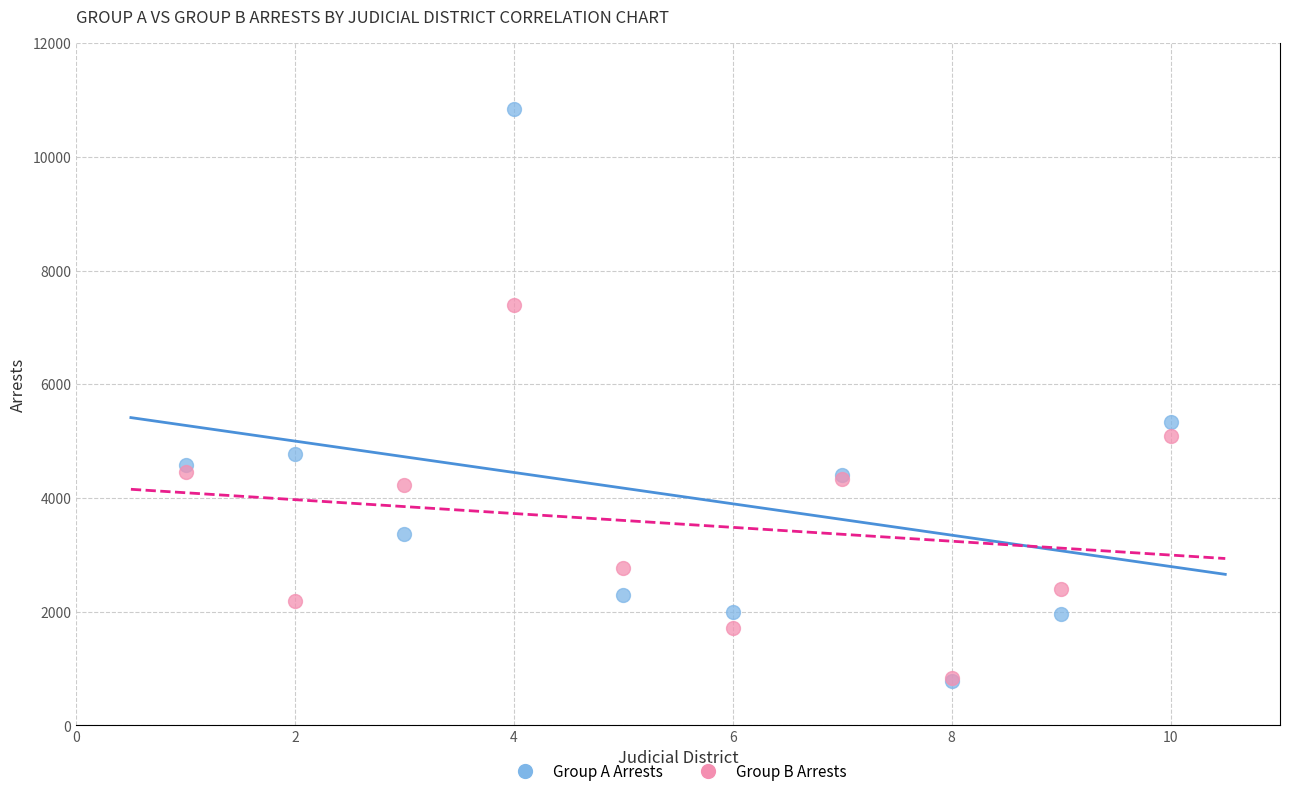

In the Group A Arrests series, what Y value is closest to 5818?

5330